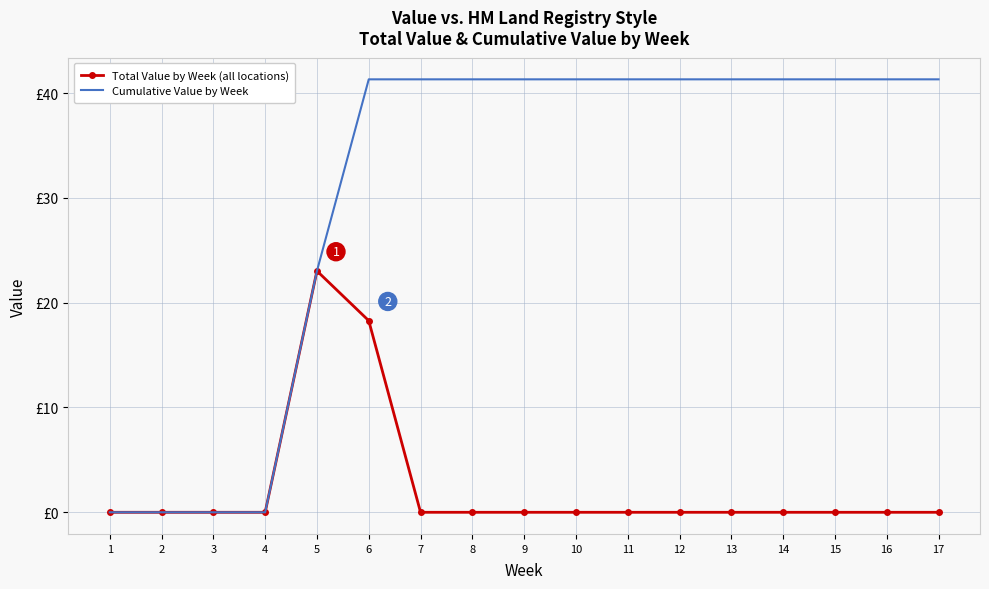

At 6, list the series in order from smallest to largest.

Total Value by Week (all locations), Cumulative Value by Week